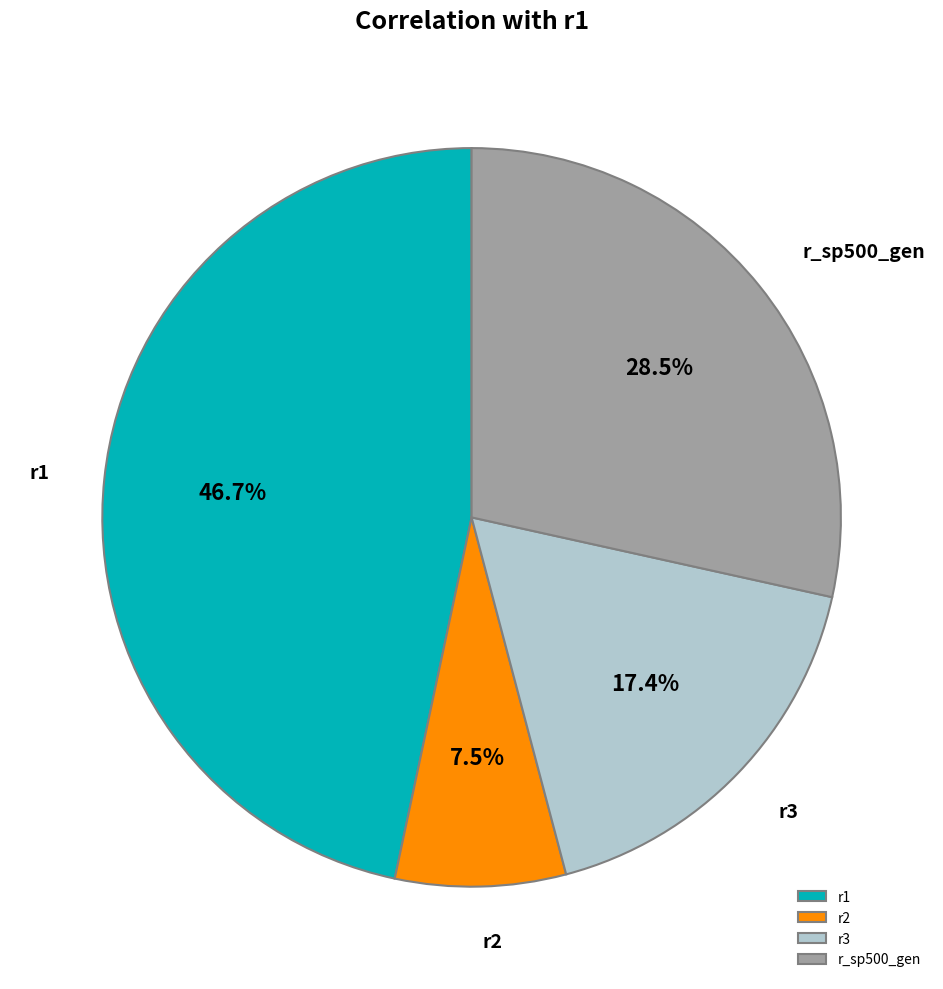

To the nearest percent, what is the combined percentage of r3 and r_sp500_gen?

46%